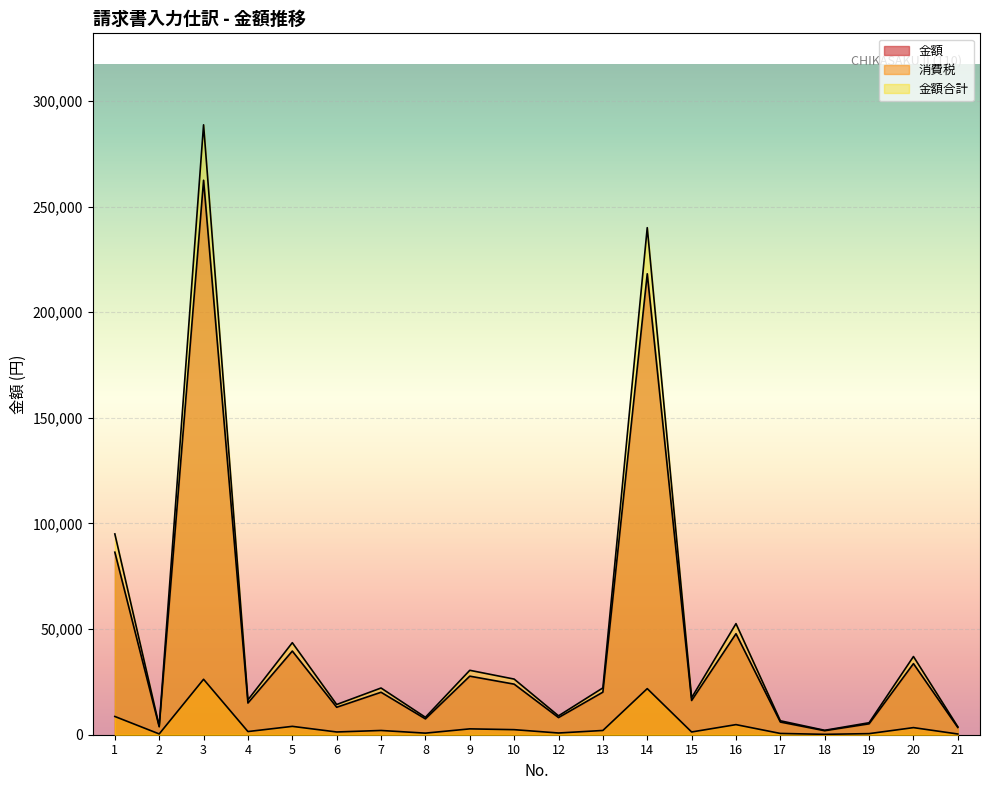

How many categories are shown in the chart?

20